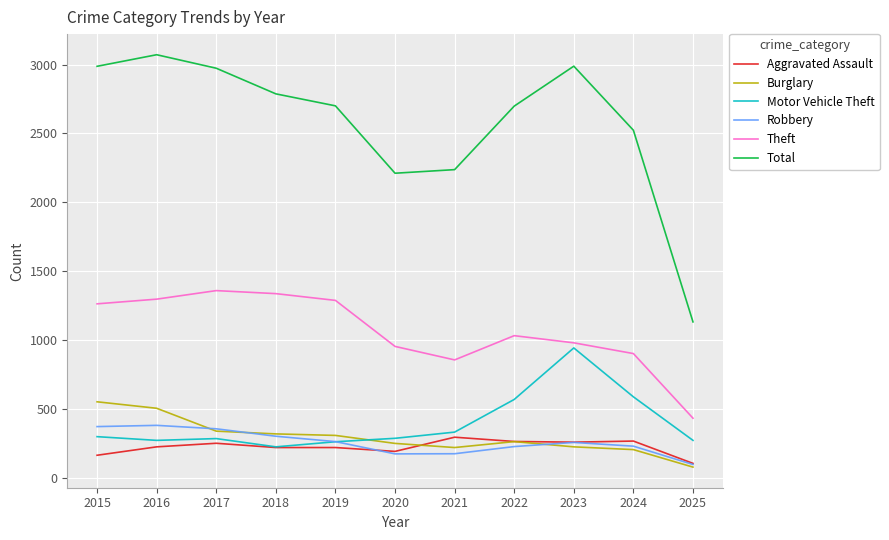

List the series in order of their peak value, lowest first.

Aggravated Assault, Robbery, Burglary, Motor Vehicle Theft, Theft, Total